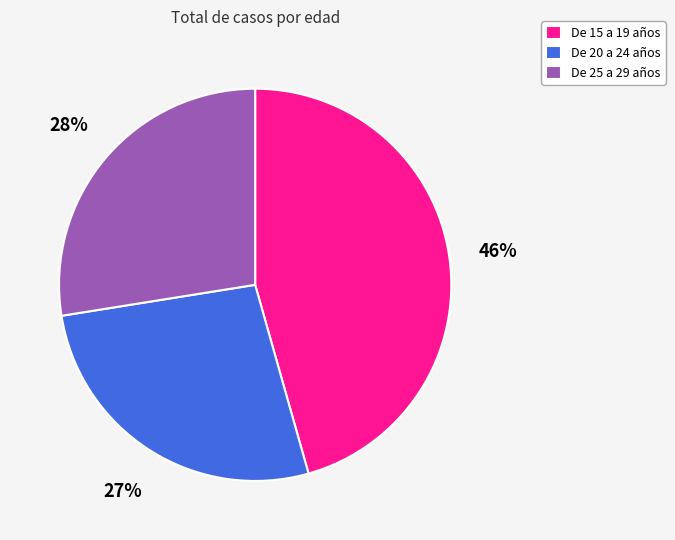

How many slices are in this pie chart?

3